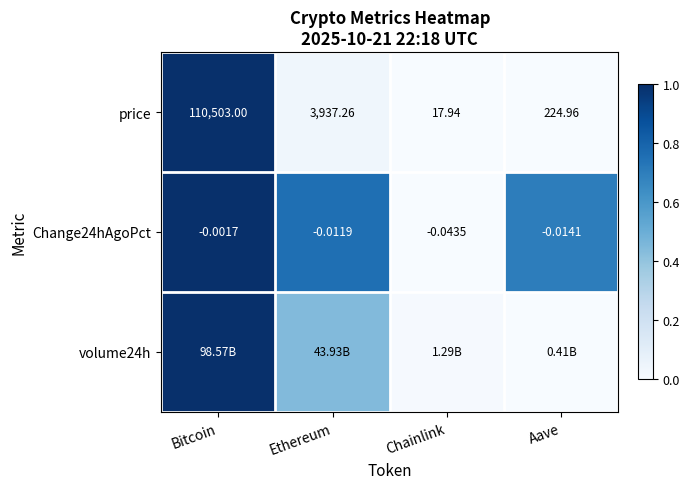

List the labels in order of Change24hAgoPct value, largest first.

Bitcoin, Ethereum, Aave, Chainlink